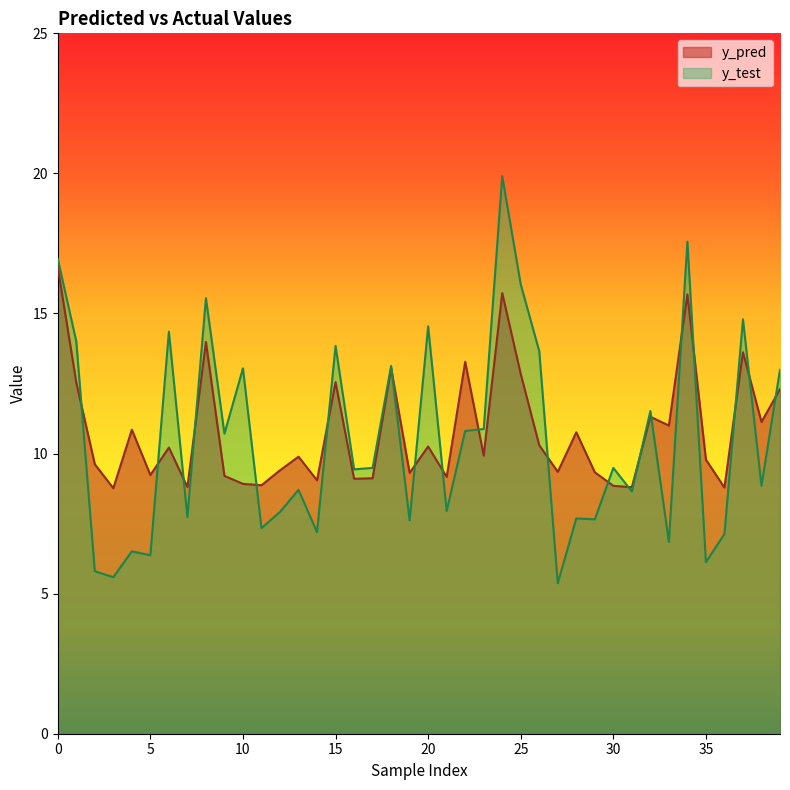

Which category has the highest value across all series?

24